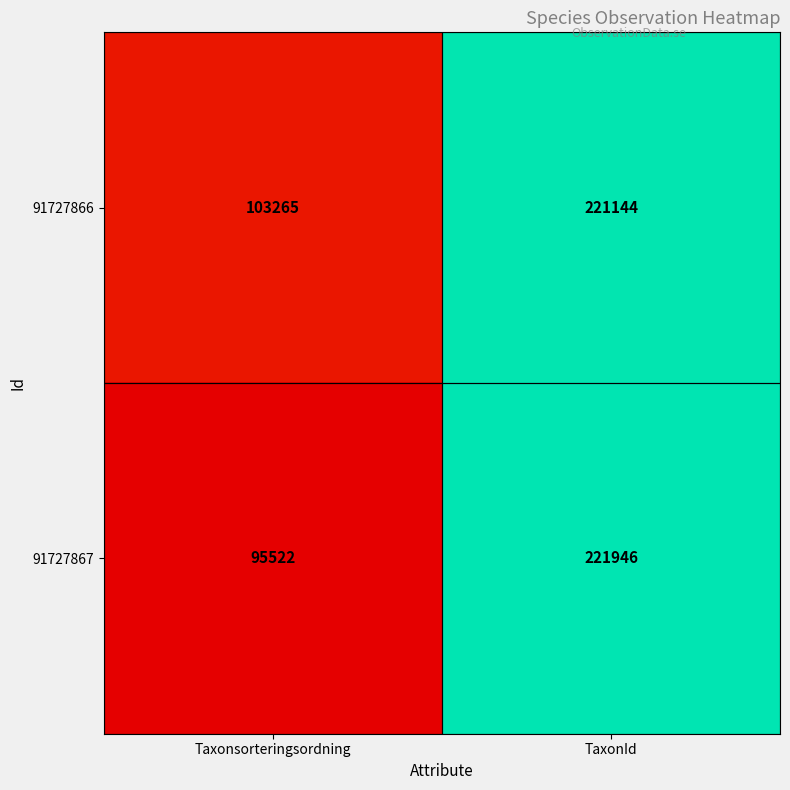

Where is 91727866 nearest to the value 162204?

Taxonsorteringsordning